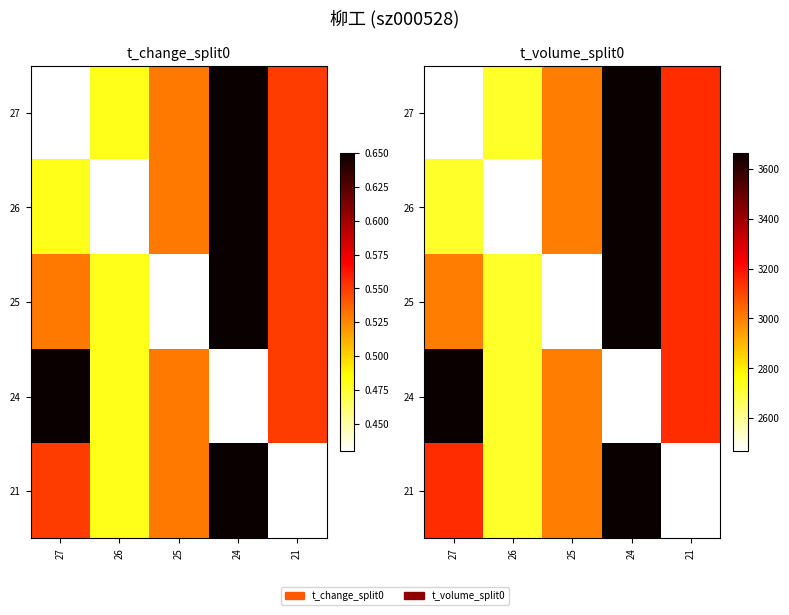

The value of 24 at 27 is 3663. True or false?

True